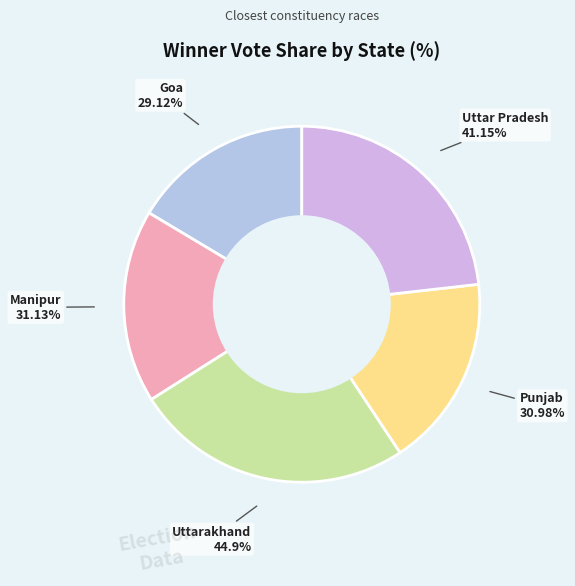

Do Uttar Pradesh and Manipur together represent more than half of the pie?

No